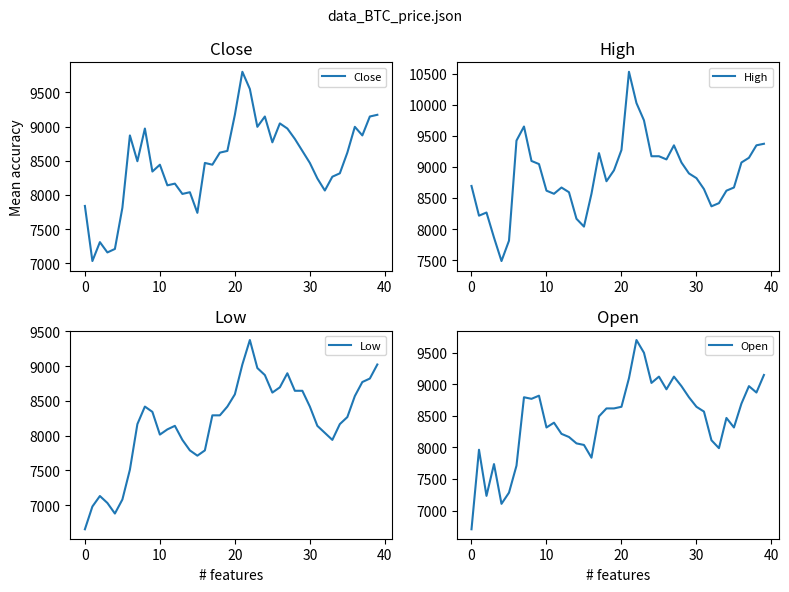

The High series shows 8165 at 14. True or false?

True